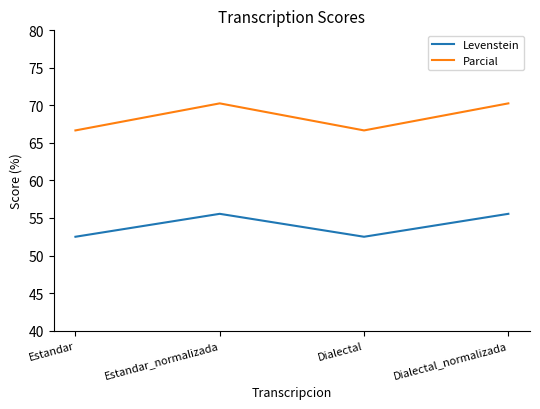

What is the difference between the Parcial values at Estandar_normalizada and Estandar?

3.6